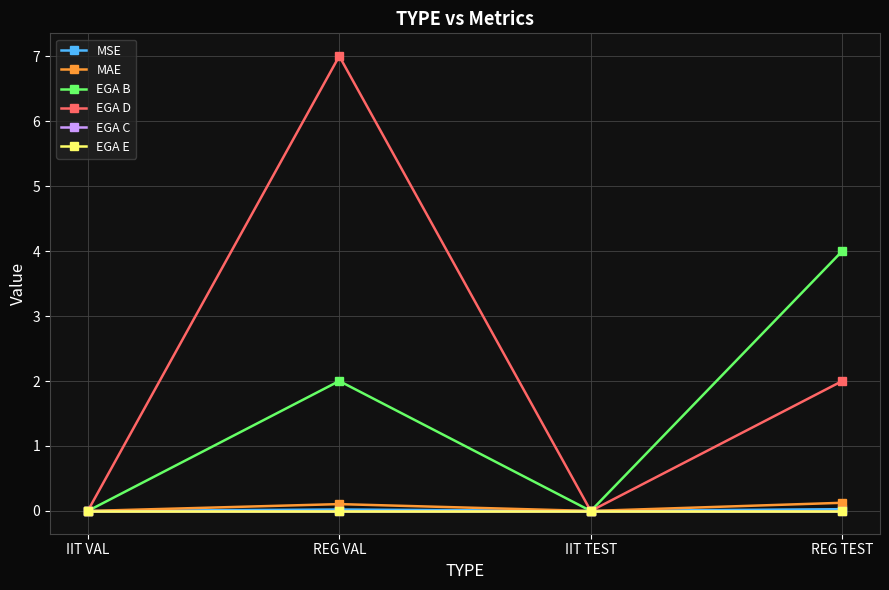

Which series has the largest total across all categories?

EGA D